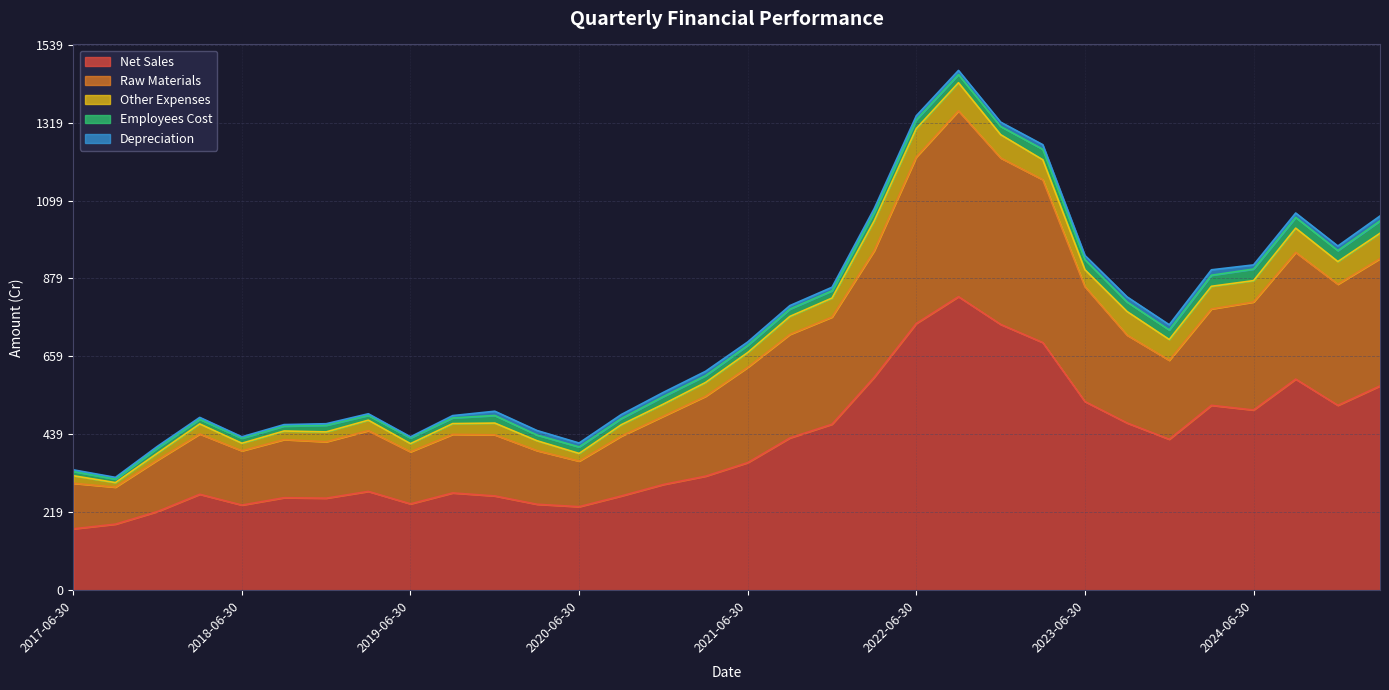

At which category does Employees Cost reach its first local valley?

2017-09-30